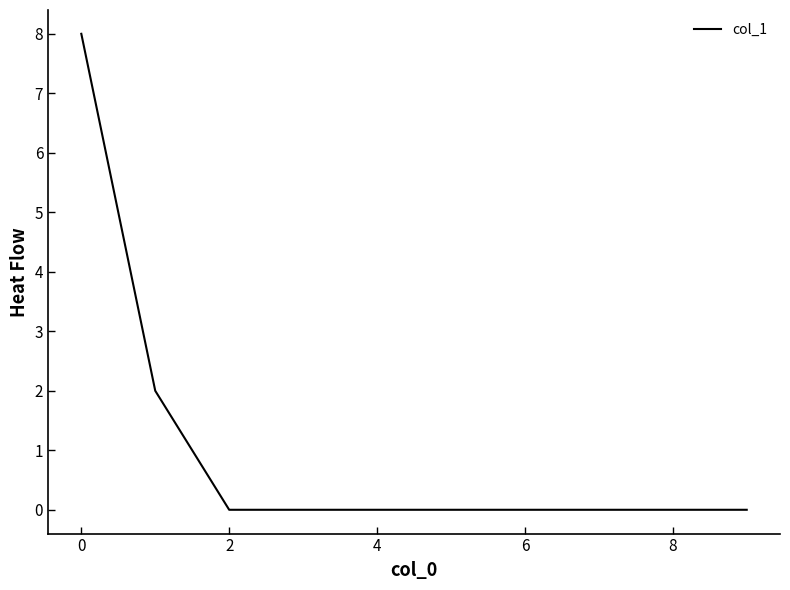

What is the maximum value shown in the chart?

8